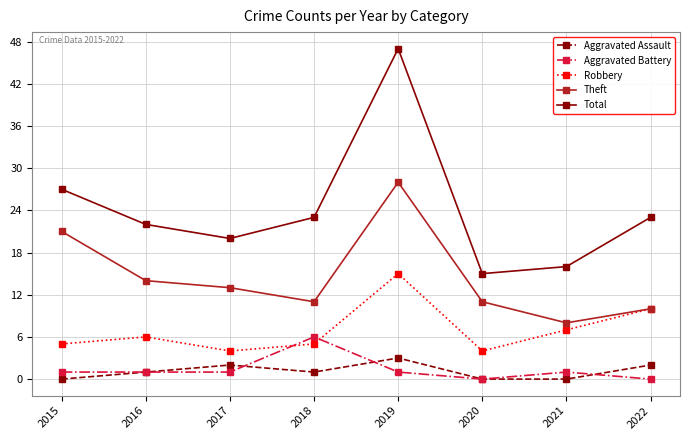

How many lines are shown in the chart?

5